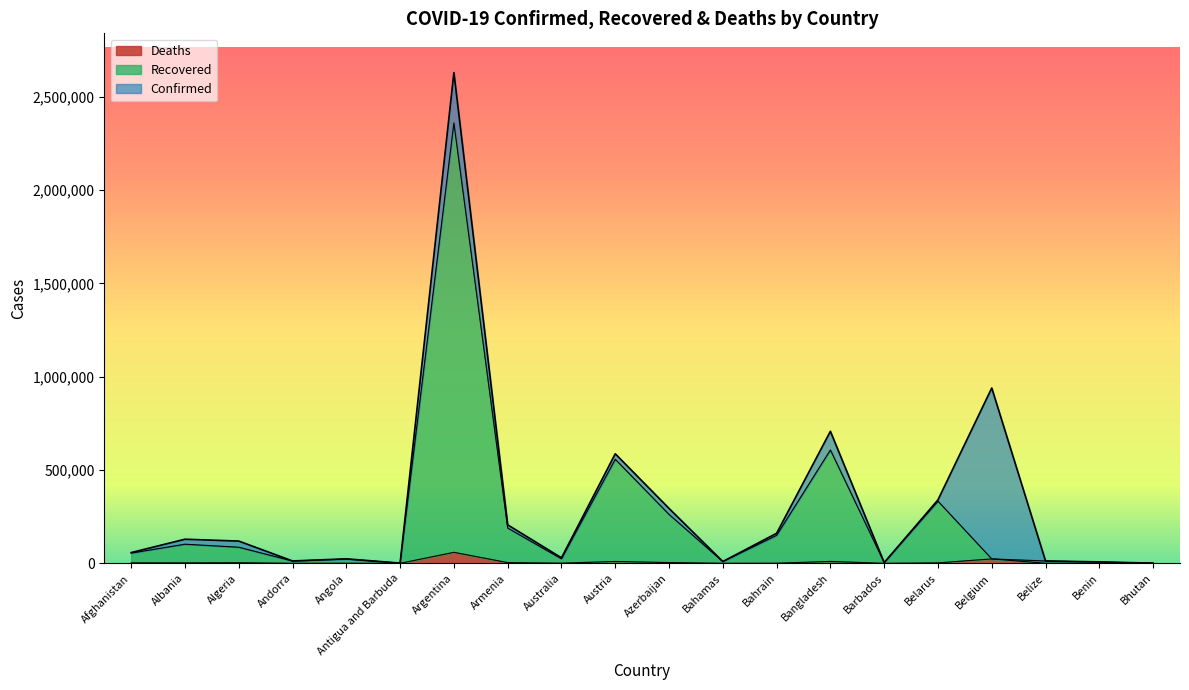

How many interior local peaks does the Recovered series have?

6